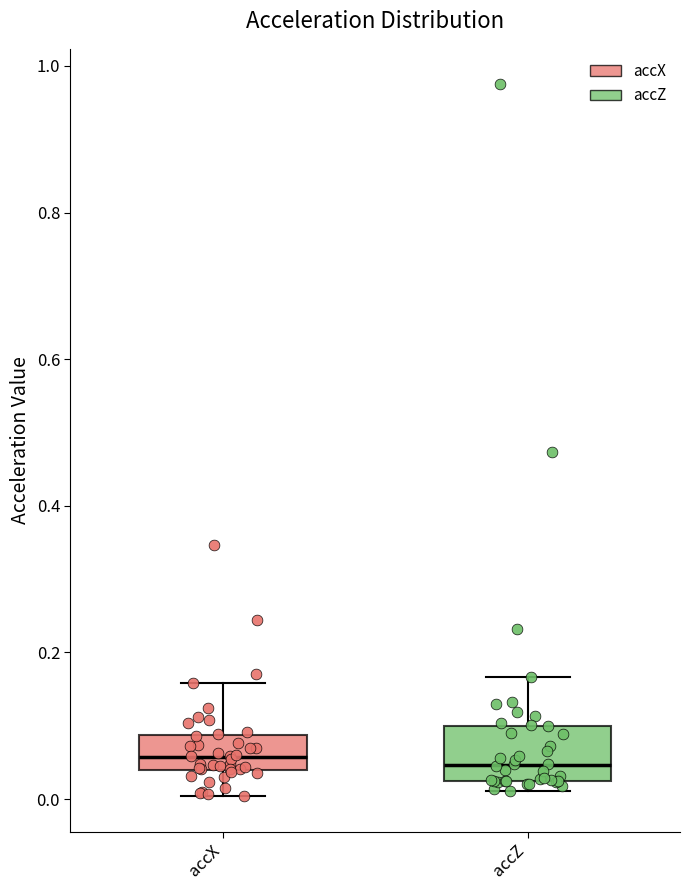

Which box is the tallest, from its lower edge to its upper edge?

accZ